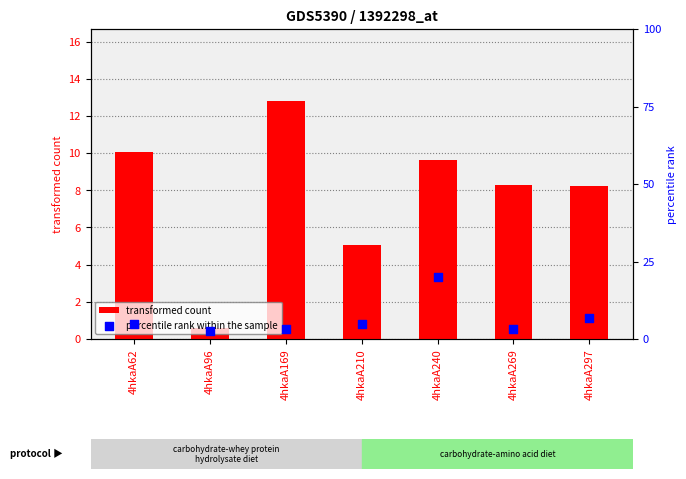

What are all the series names shown in the legend?

transformed count, percentile rank within the sample